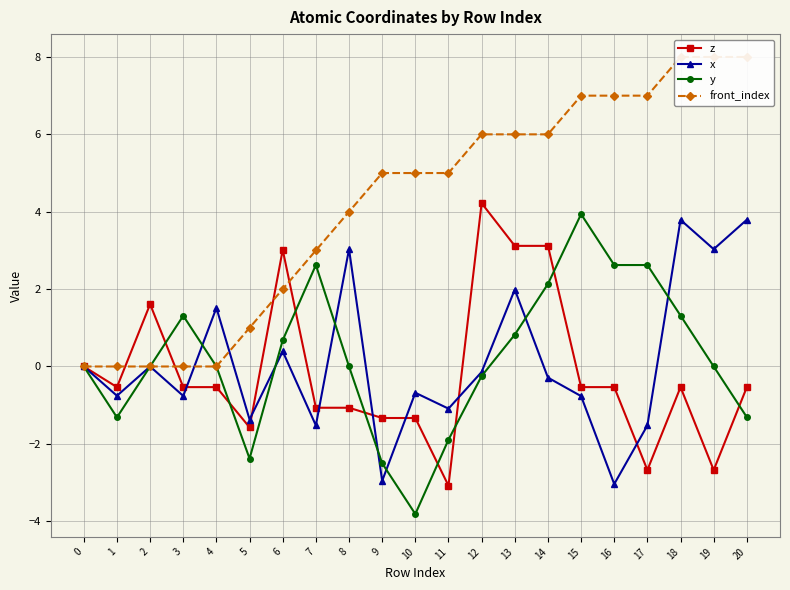

How many interior local valleys does the y series have?

4